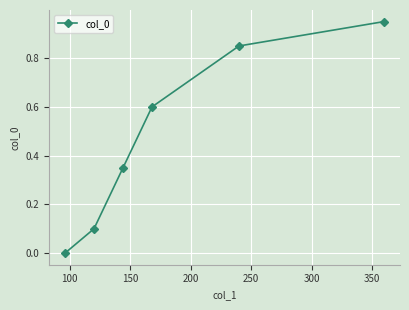

Is this an area chart (filled region under the line)?

No